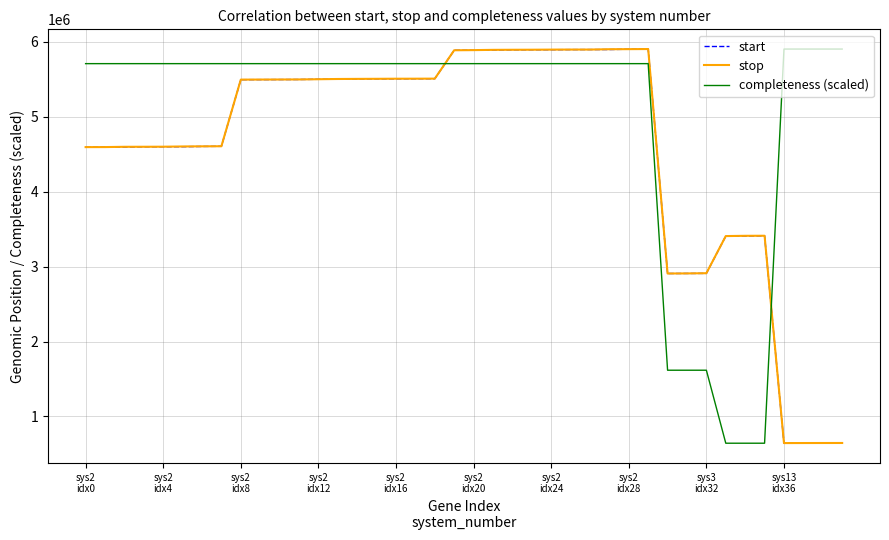

Which series has the largest total across all categories?

completeness (scaled)